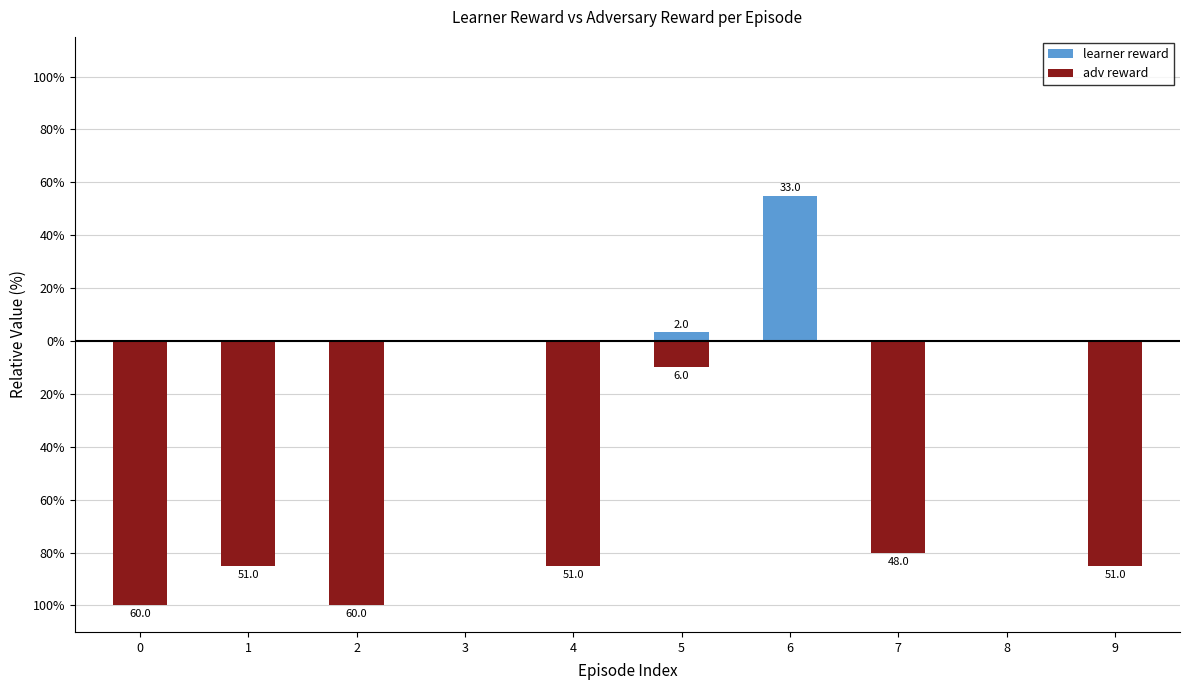

The value of learner reward at 0 is 21.2. True or false?

False